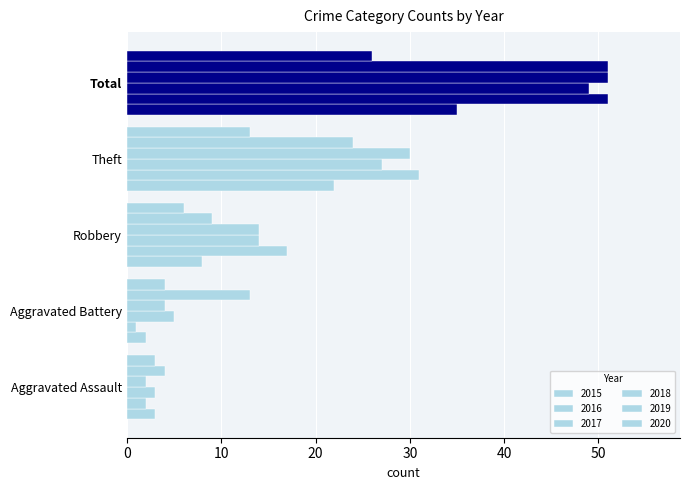

How many data points does each series have?

5